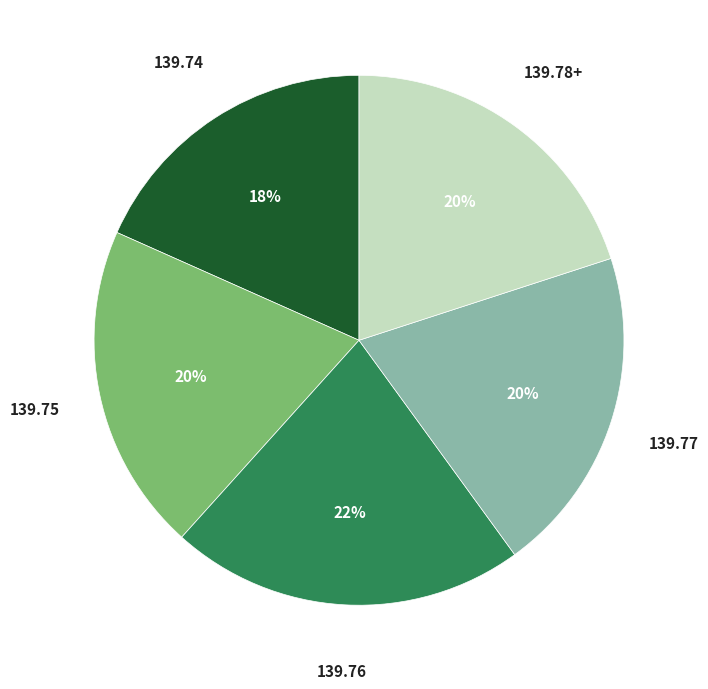

To the nearest percent, what is the average slice percentage?

20%